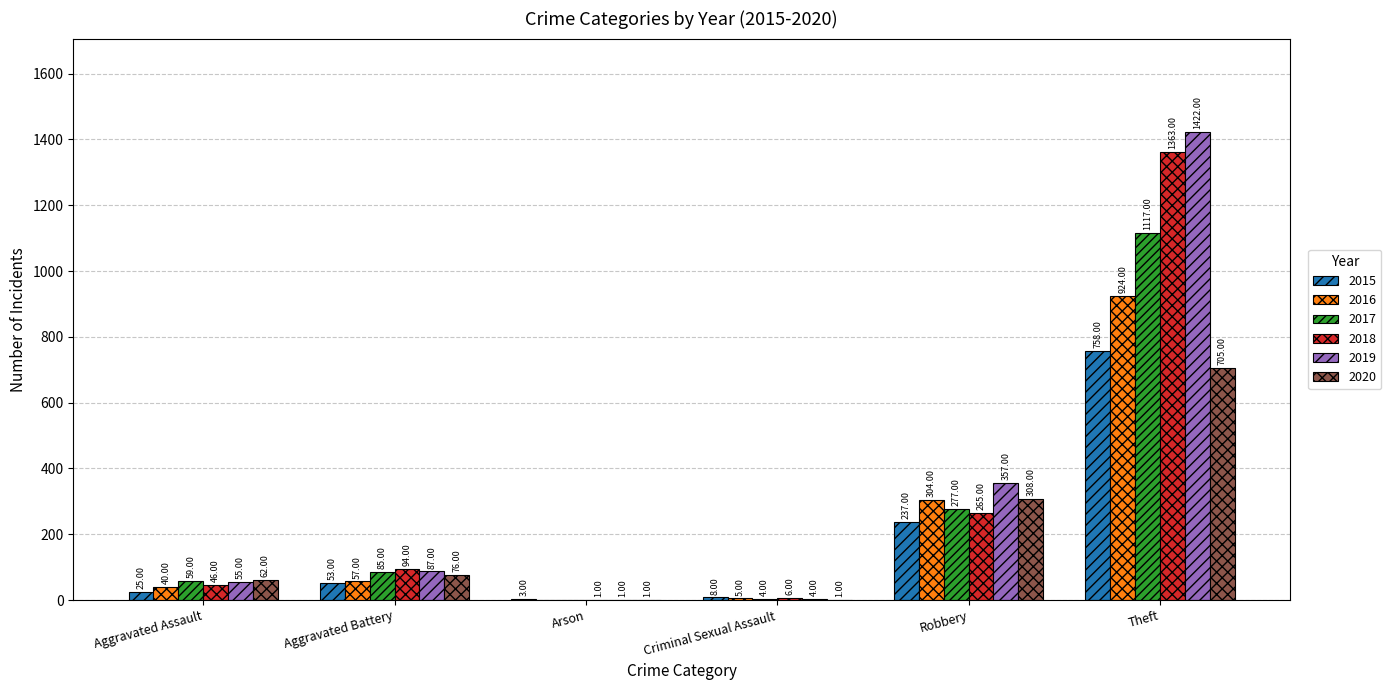

Reading right to left, transcribe all the data shown in this chart.

2015: Theft=758	Robbery=237	Criminal Sexual Assault=8	Arson=3	Aggravated Battery=53	Aggravated Assault=25
2016: Theft=924	Robbery=304	Criminal Sexual Assault=5	Arson=0	Aggravated Battery=57	Aggravated Assault=40
2017: Theft=1117	Robbery=277	Criminal Sexual Assault=4	Arson=0	Aggravated Battery=85	Aggravated Assault=59
2018: Theft=1363	Robbery=265	Criminal Sexual Assault=6	Arson=1	Aggravated Battery=94	Aggravated Assault=46
2019: Theft=1422	Robbery=357	Criminal Sexual Assault=4	Arson=1	Aggravated Battery=87	Aggravated Assault=55
2020: Theft=705	Robbery=308	Criminal Sexual Assault=1	Arson=1	Aggravated Battery=76	Aggravated Assault=62